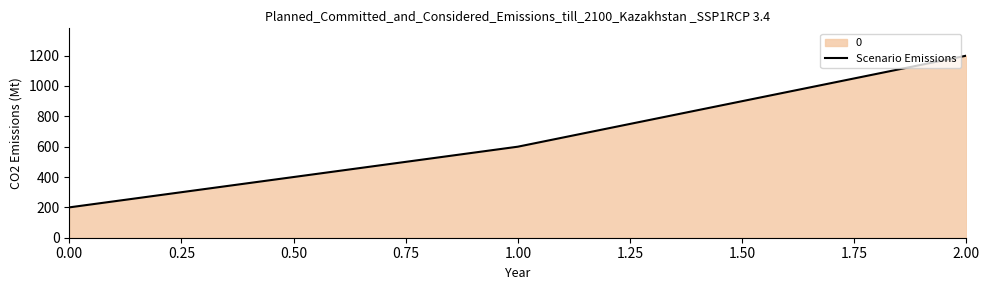

The value at 1.00 is 600. True or false?

True